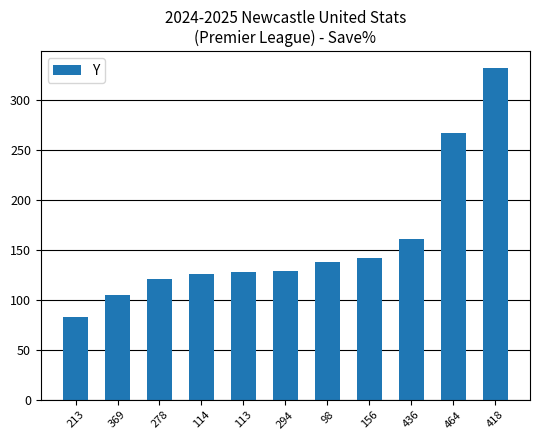

How many data points are less than 129?

5